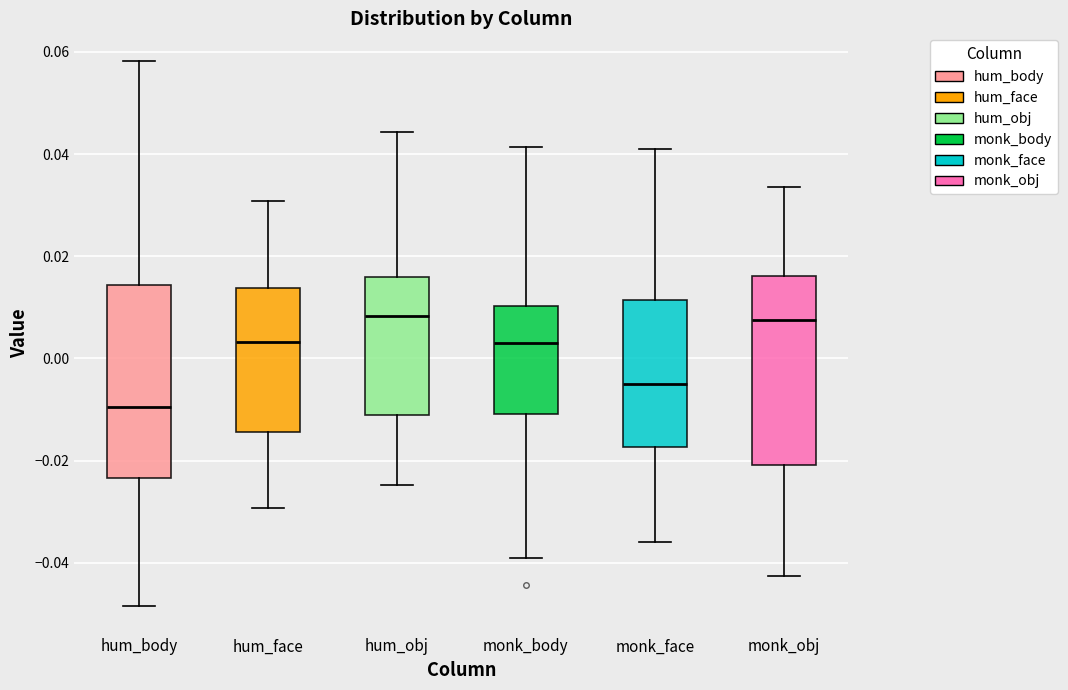

Which box has the lowest median line?

hum_body